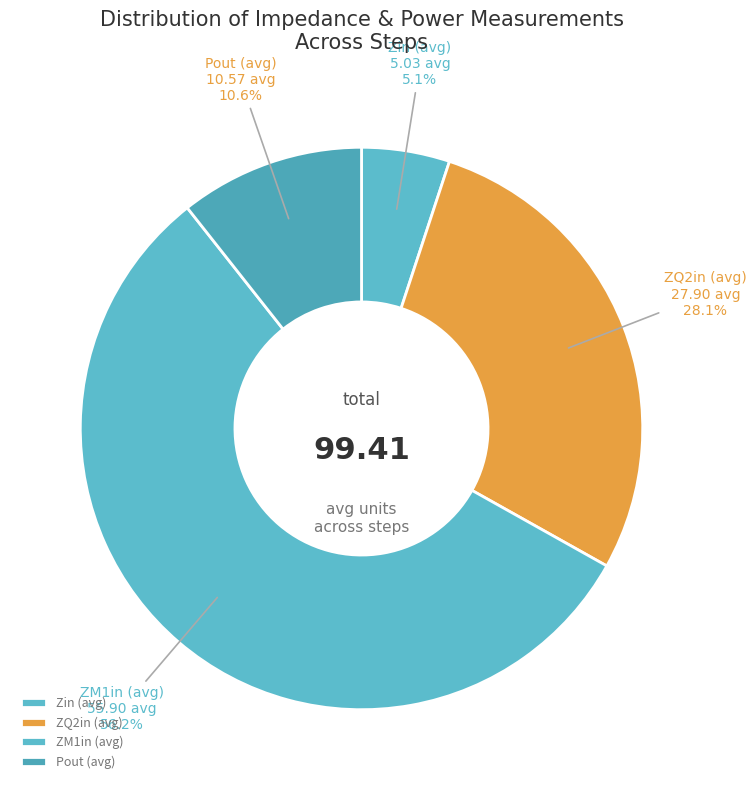

Count the number of slices in the pie.

4